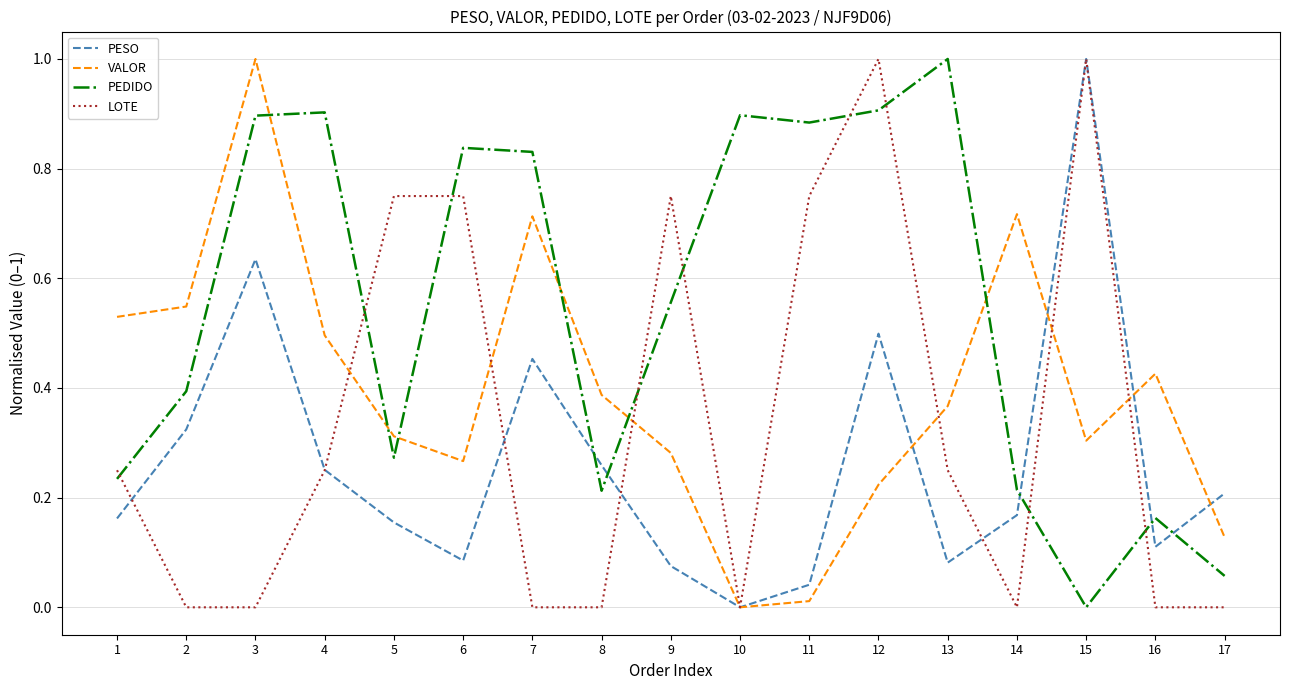

What is the highest value of the VALOR series?

1.0